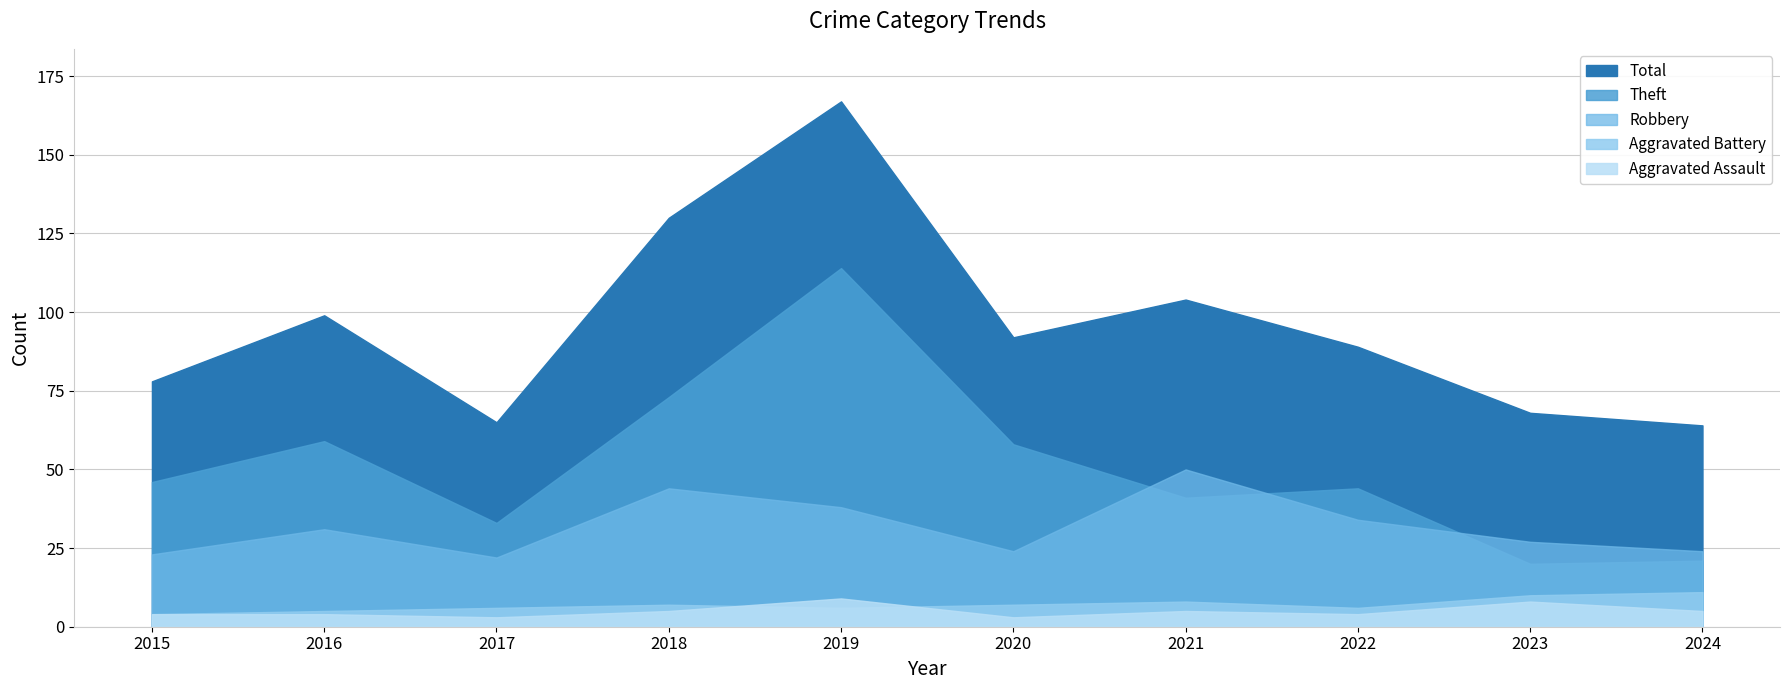

What is the sum of the Aggravated Assault values at 2018 and 2023?

13